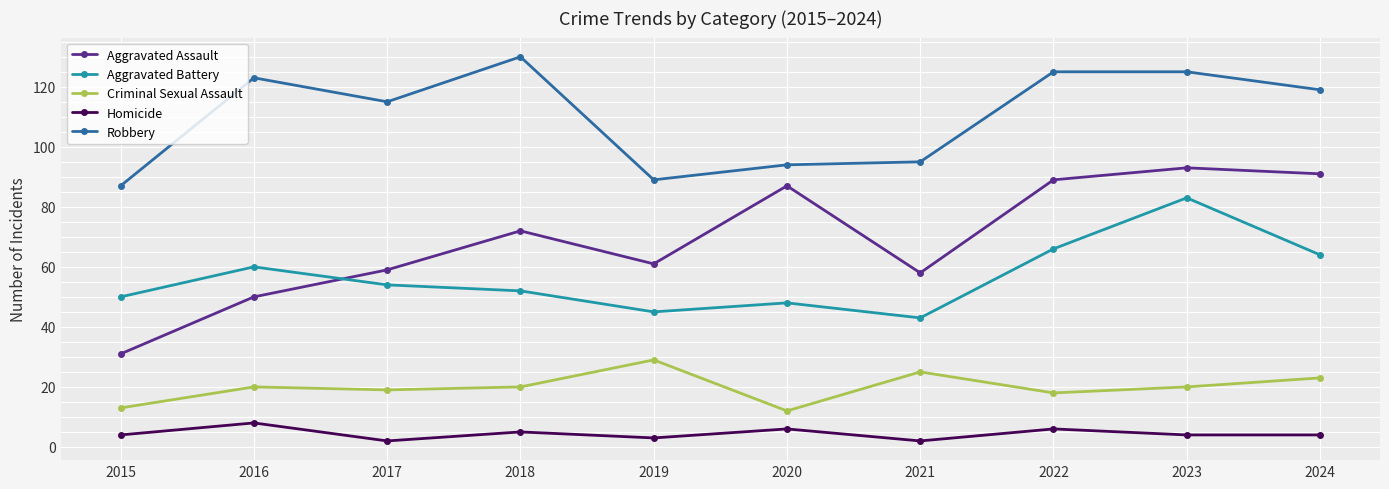

At which category does Homicide reach its first local valley?

2017